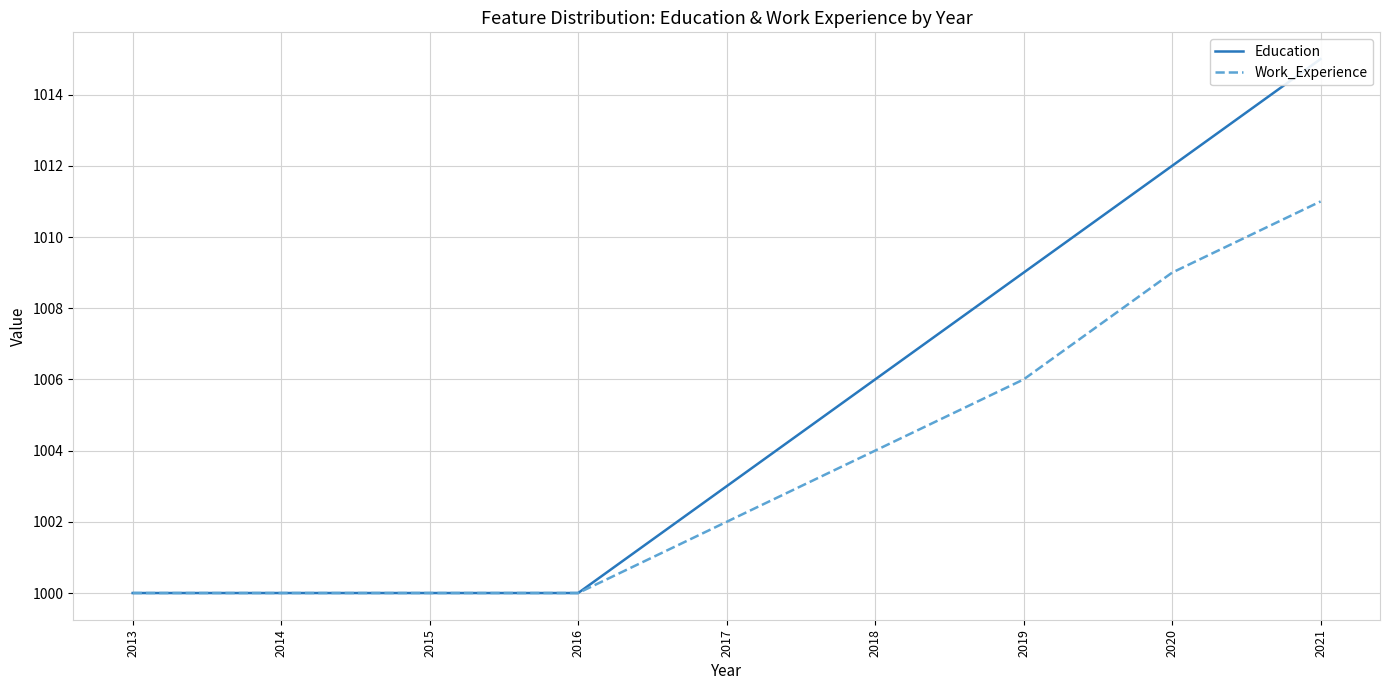

Is it true that Education equals 344 at 2014?

False